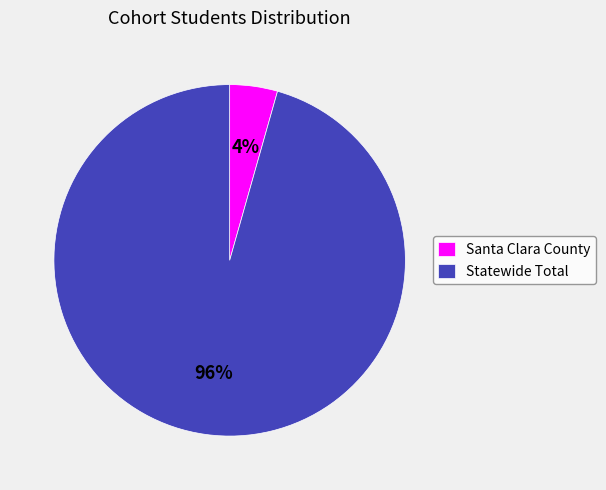

The Statewide Total slice represents 86% of the pie. True or false?

False